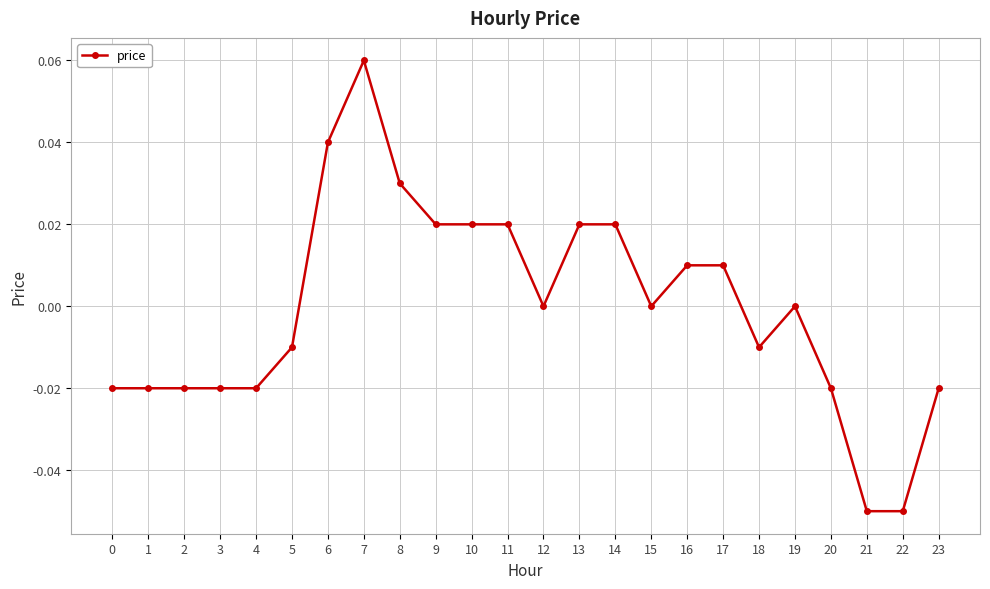

At which category does the chart reach its peak across all series?

7